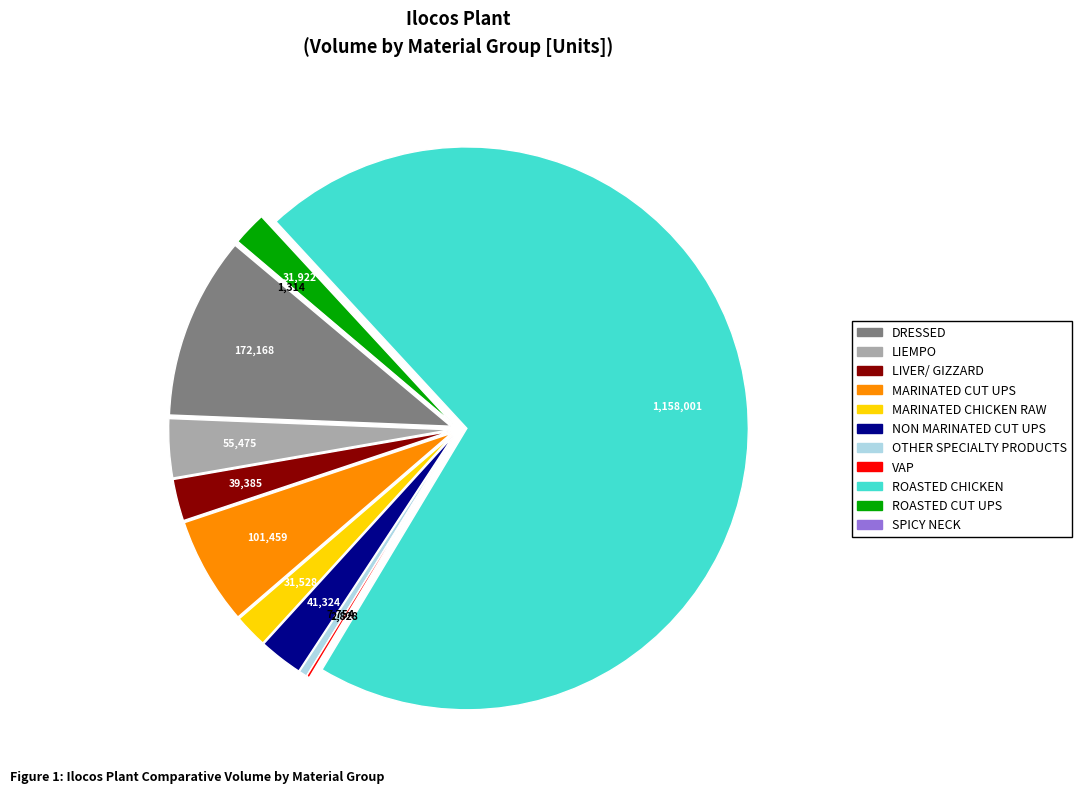

Do LIVER/ GIZZARD and MARINATED CHICKEN RAW together represent more than half of the pie?

No